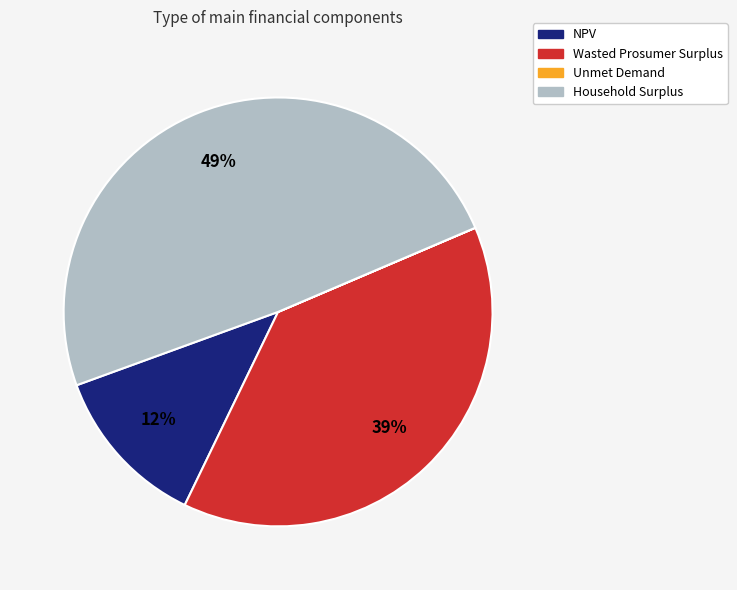

Combined, do Wasted Prosumer Surplus and Household Surplus account for over 50%?

Yes